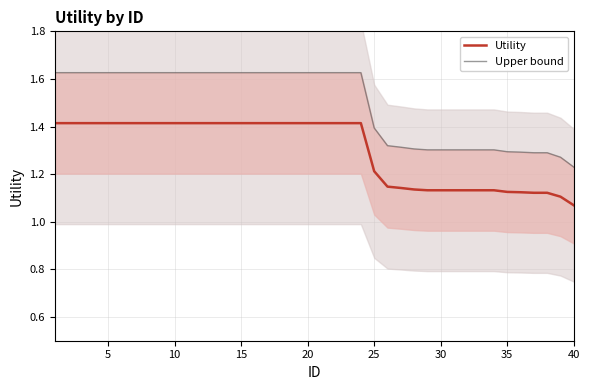

Does the chart display data point markers on the line(s)?

No